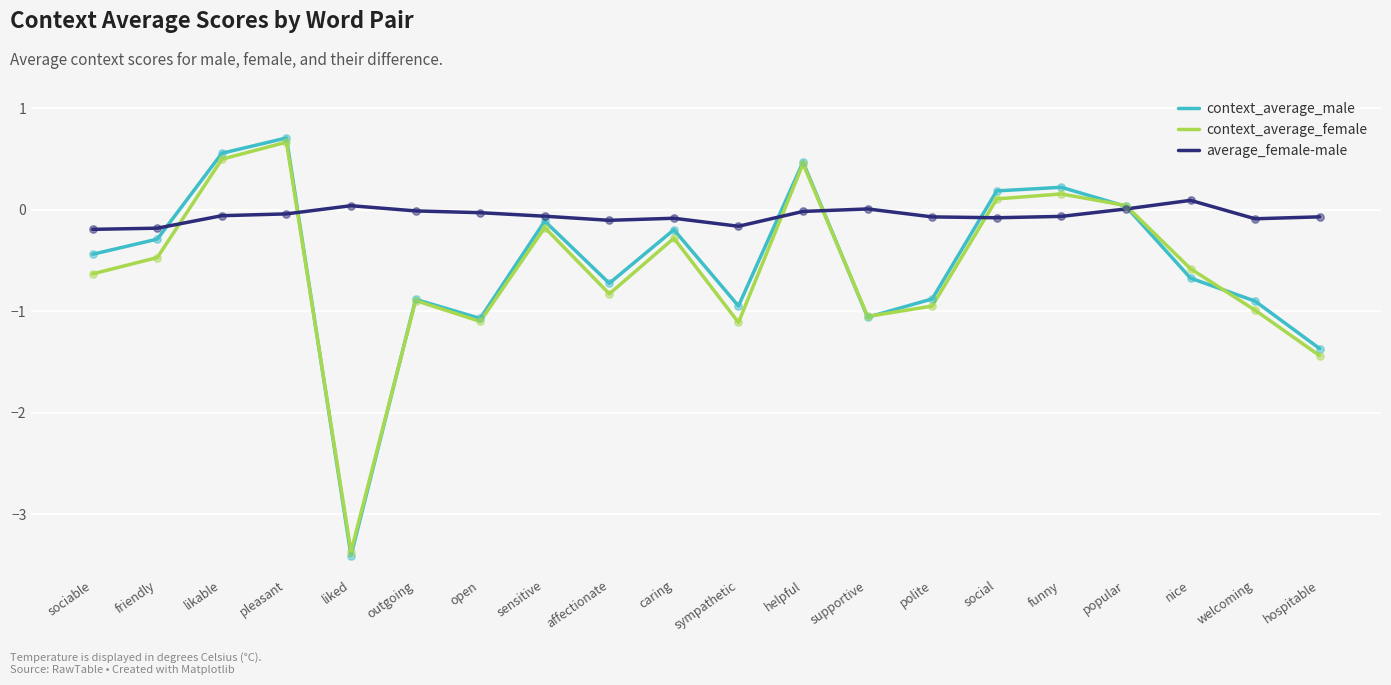

Which series has the widest spread of values?

context_average_male